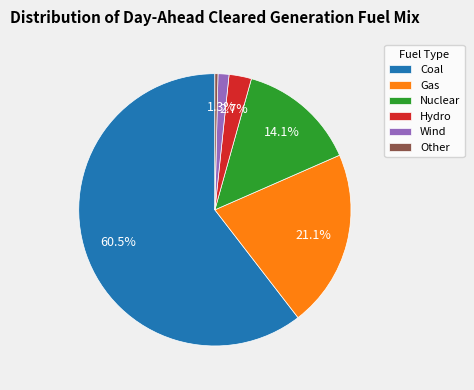

What is the smallest slice in the pie chart?

Other